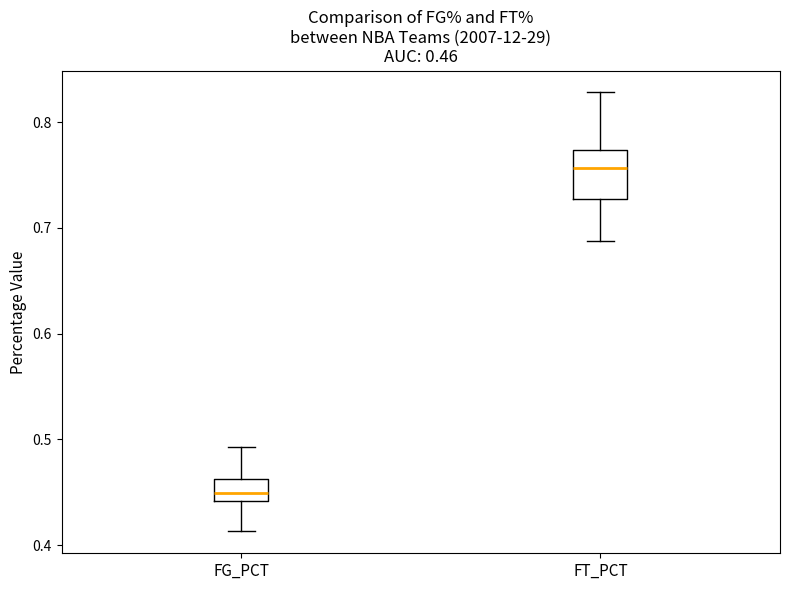

Comparing the boxes themselves (not the whiskers), which one is the tallest?

FT_PCT